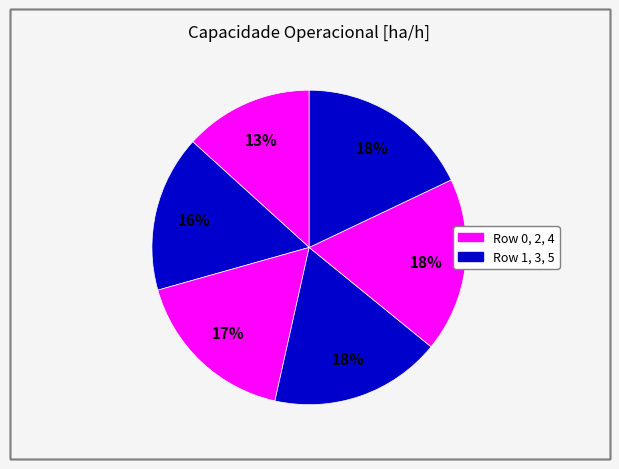

How many segments does this pie chart have?

6